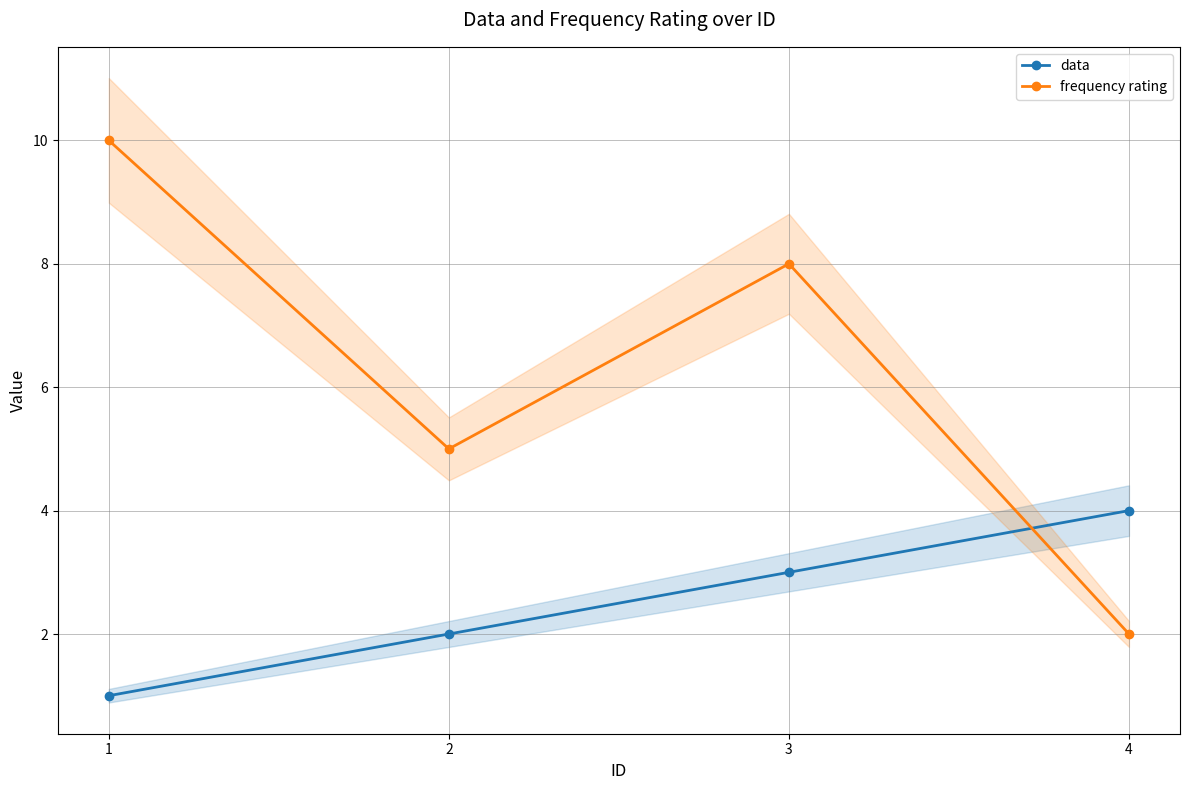

List the series in order of their peak value, lowest first.

data, frequency rating